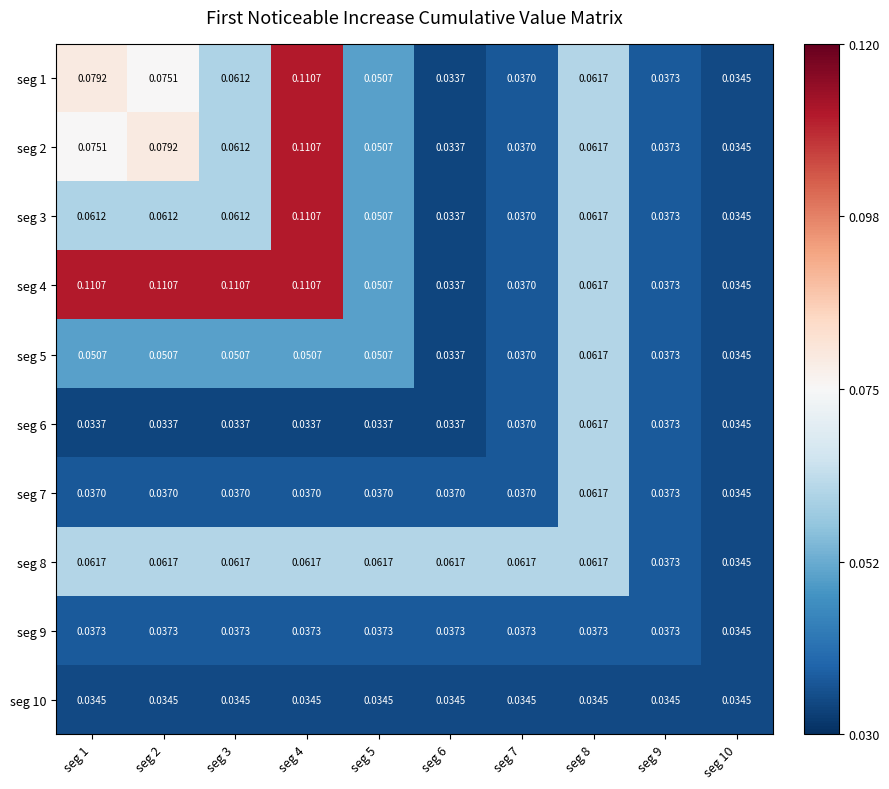

Count the number of data series in this chart.

10